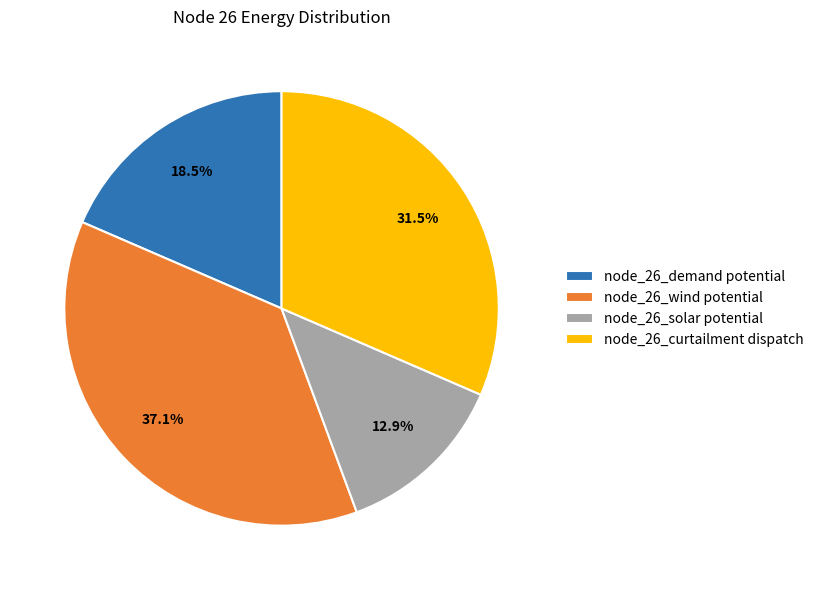

Between node_26_wind potential and node_26_demand potential, which is larger?

node_26_wind potential